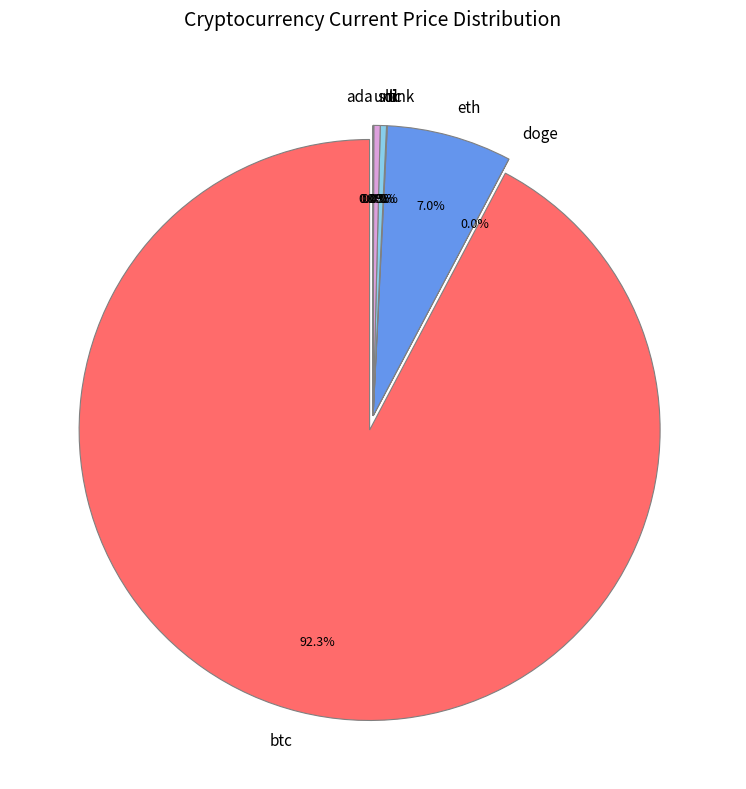

Which slice is the largest?

btc